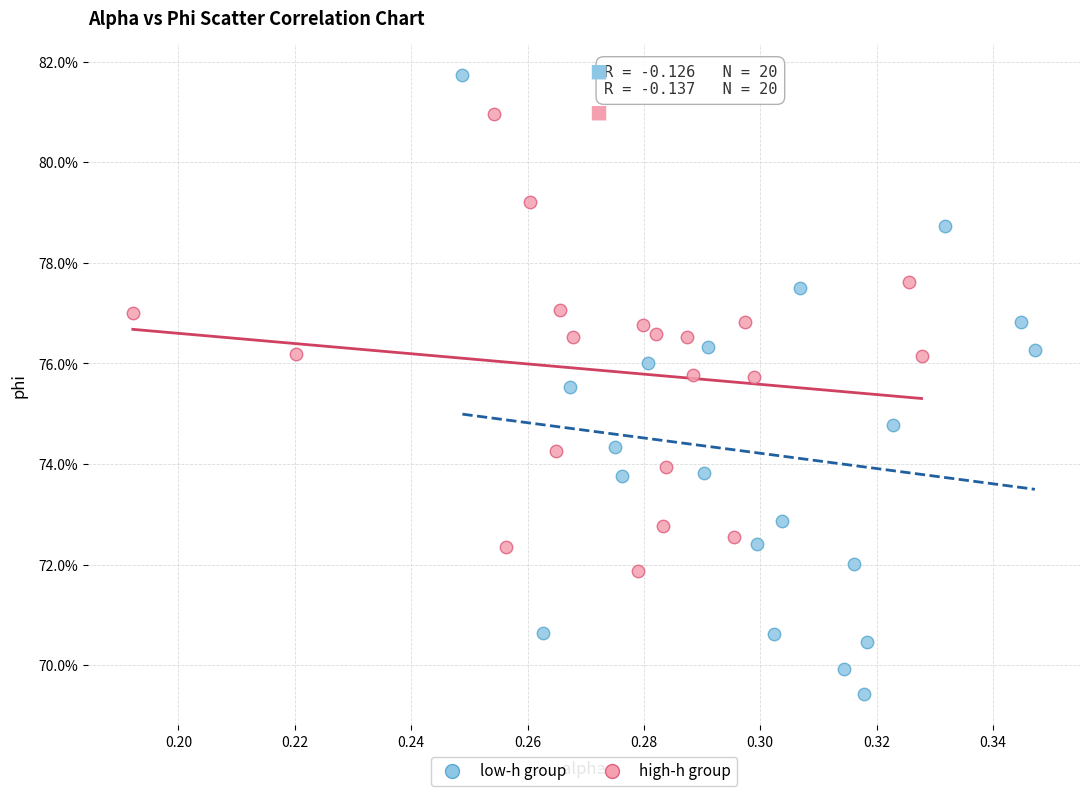

Which series has the largest Y range (max minus min)?

low-h group